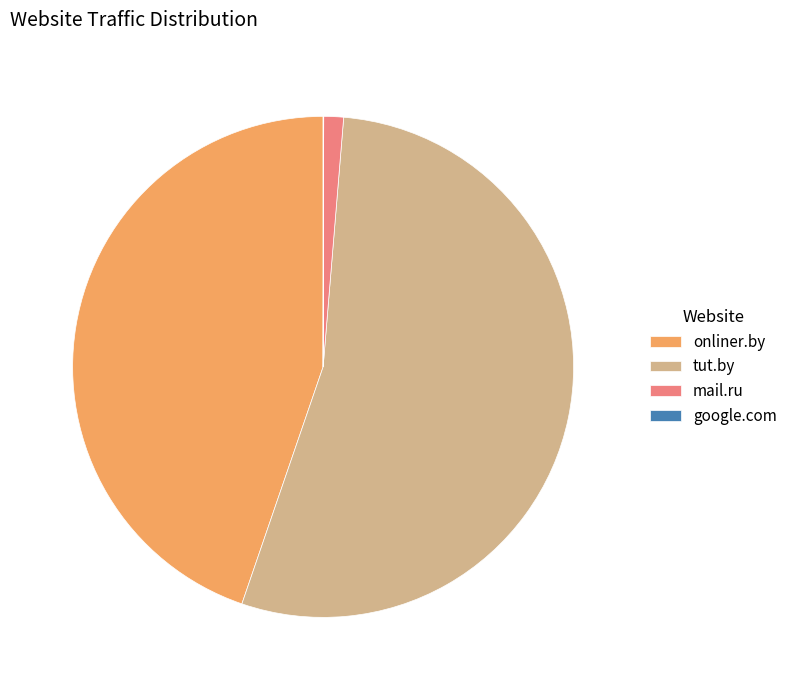

Is the sum of onliner.by and mail.ru greater than half?

No